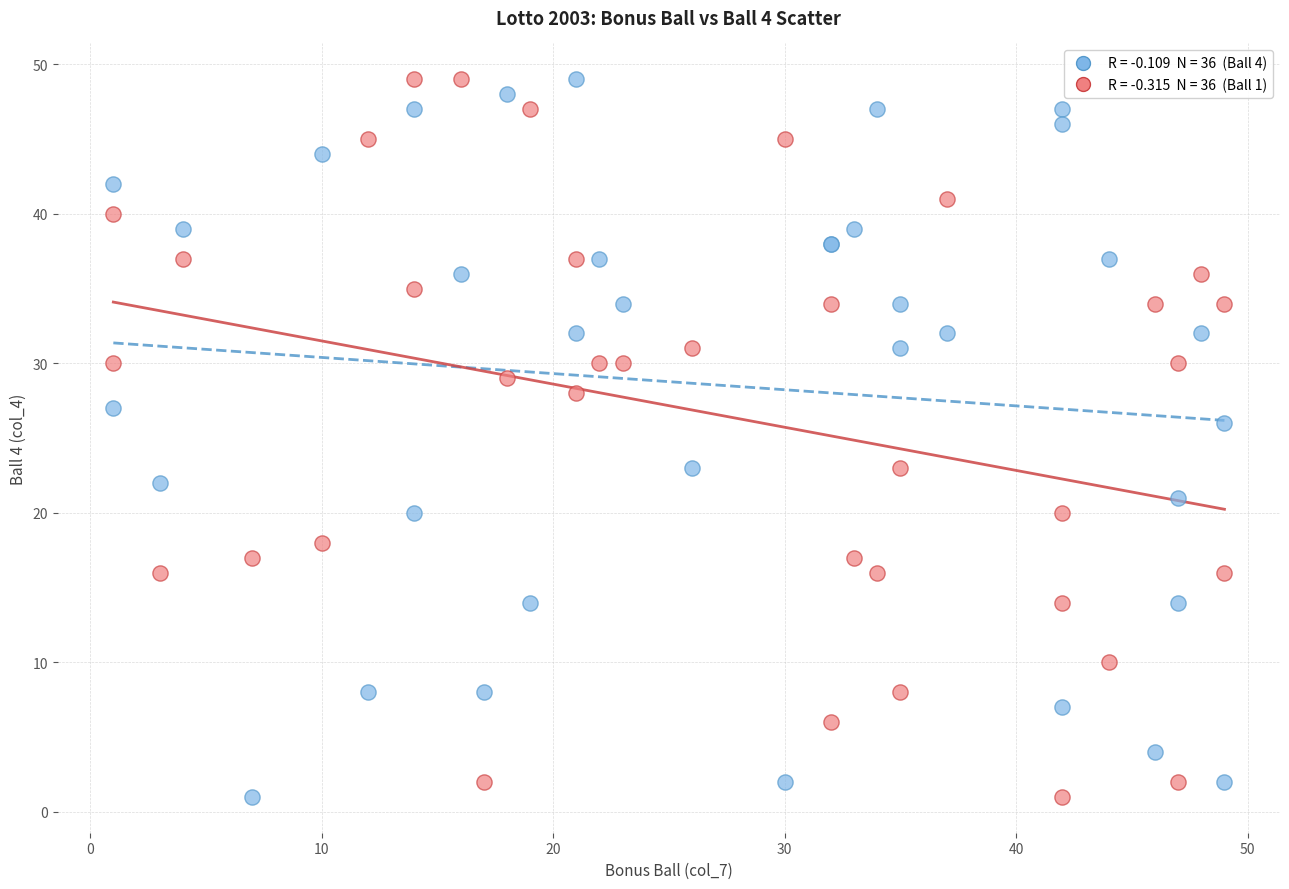

Across all series, what Y value is closest to 25?

26